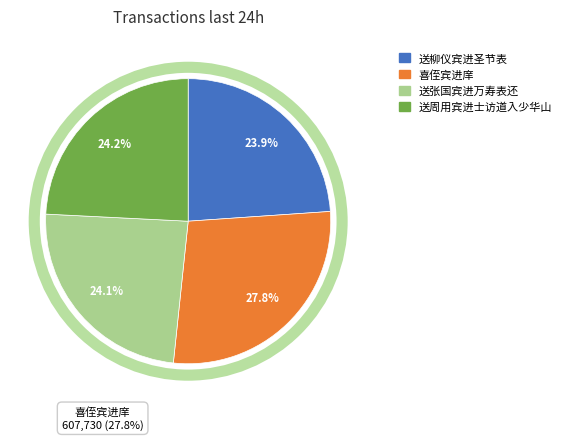

What is the ratio of the value at 送周用宾进士访道入少华山 to the value at 送柳仪宾进圣节表?

1.0